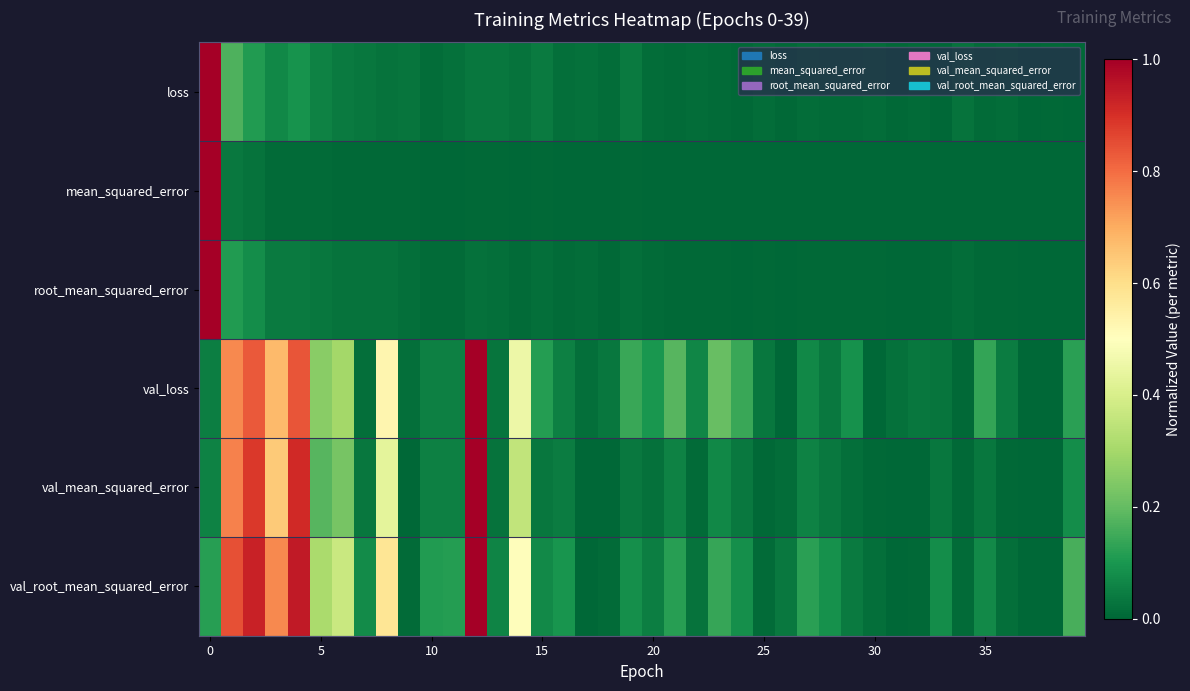

Reading right to left, transcribe all the data shown in this chart.

loss: 0.0	0.0	0.0	0.0	0.0	0.0	0.0	0.0	0.0	0.0	0.0	0.0	0.0	0.0	0.0	0.0	0.0	0.0	0.0	0.0	0.0	0.0	0.0	0.0	0.0	0.0	0.0	0.0	0.0	0.0	0.0	0.0	0.0	0.0	0.1	0.1	0.1	0.1	0.2	1.0
mean_squared_error: 0.0	0.0	0.0	0.0	0.0	0.0	0.0	0.0	0.0	0.0	0.0	0.0	0.0	0.0	0.0	0.0	0.0	0.0	0.0	0.0	0.0	0.0	0.0	0.0	0.0	0.0	0.0	0.0	0.0	0.0	0.0	0.0	0.0	0.0	0.0	0.0	0.0	0.0	0.0	1.0
root_mean_squared_error: 0.0	0.0	0.0	0.0	0.0	0.0	0.0	0.0	0.0	0.0	0.0	0.0	0.0	0.0	0.0	0.0	0.0	0.0	0.0	0.0	0.0	0.0	0.0	0.0	0.0	0.0	0.0	0.0	0.0	0.0	0.0	0.0	0.0	0.0	0.0	0.0	0.0	0.1	0.1	1.0
val_loss: 0.1	0.0	0.0	0.0	0.1	0.0	0.0	0.0	0.0	0.0	0.1	0.0	0.1	0.0	0.0	0.1	0.2	0.1	0.2	0.1	0.1	0.0	0.0	0.1	0.1	0.5	0.0	1.0	0.1	0.1	0.0	0.5	0.0	0.3	0.3	0.8	0.7	0.8	0.8	0.0
val_mean_squared_error: 0.1	0.0	0.0	0.0	0.0	0.0	0.0	0.0	0.0	0.0	0.0	0.0	0.1	0.0	0.0	0.0	0.1	0.0	0.1	0.0	0.0	0.0	0.0	0.0	0.0	0.4	0.0	1.0	0.1	0.1	0.0	0.4	0.0	0.2	0.2	0.9	0.6	0.9	0.8	0.1
val_root_mean_squared_error: 0.2	0.0	0.0	0.0	0.1	0.0	0.1	0.0	0.0	0.0	0.0	0.1	0.1	0.0	0.0	0.1	0.1	0.0	0.1	0.0	0.1	0.0	0.0	0.1	0.1	0.5	0.1	1.0	0.1	0.1	0.0	0.6	0.1	0.4	0.3	0.9	0.8	0.9	0.8	0.1